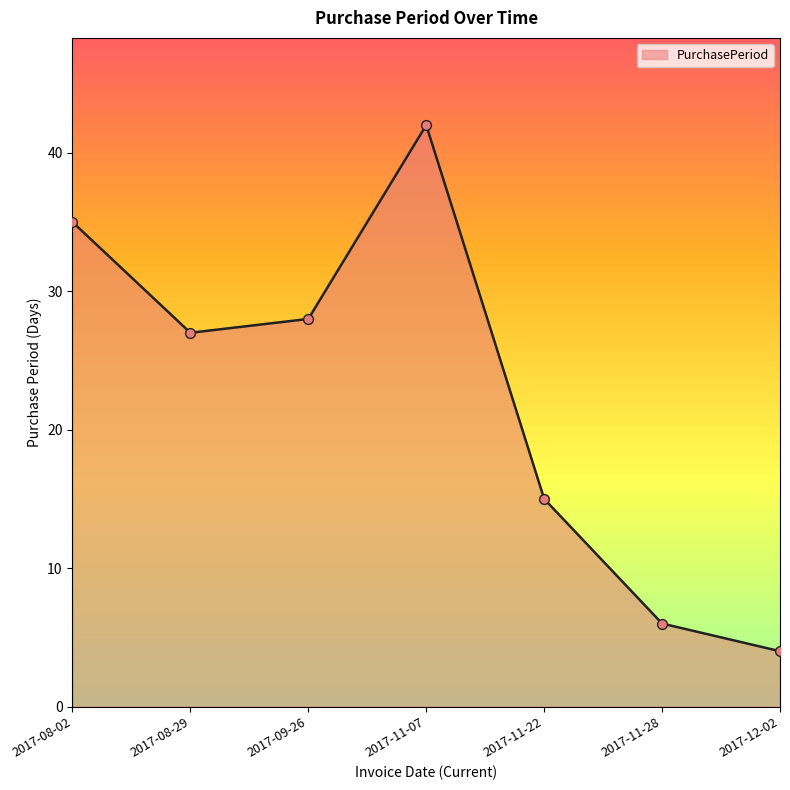

Which has a higher value, 2017-09-26 or 2017-08-02?

2017-08-02